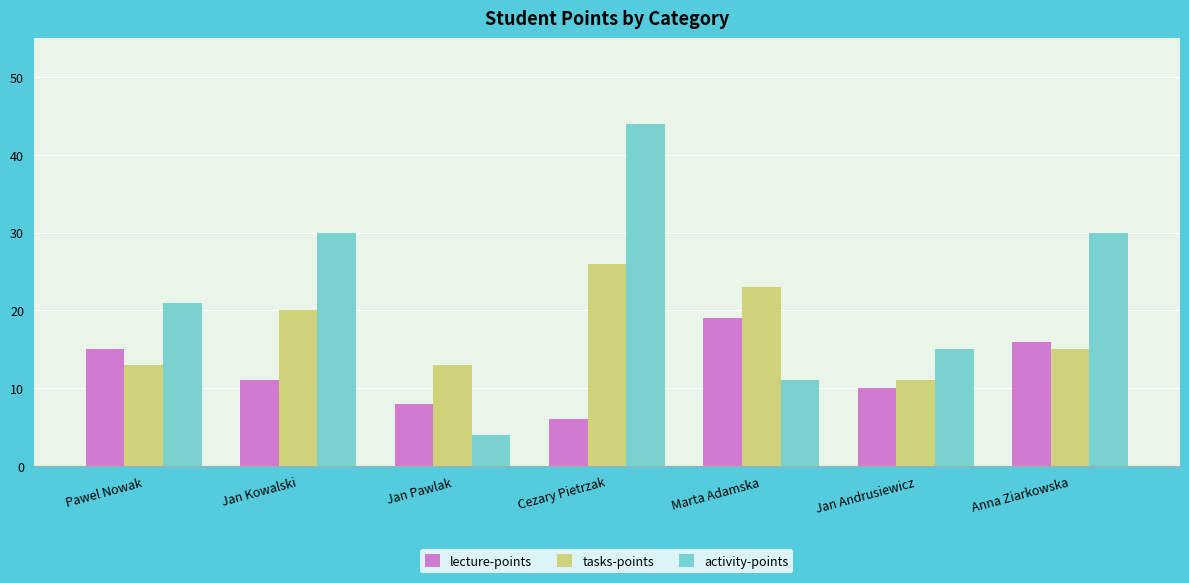

What is the label of the 3rd bar from the left?

Jan Pawlak